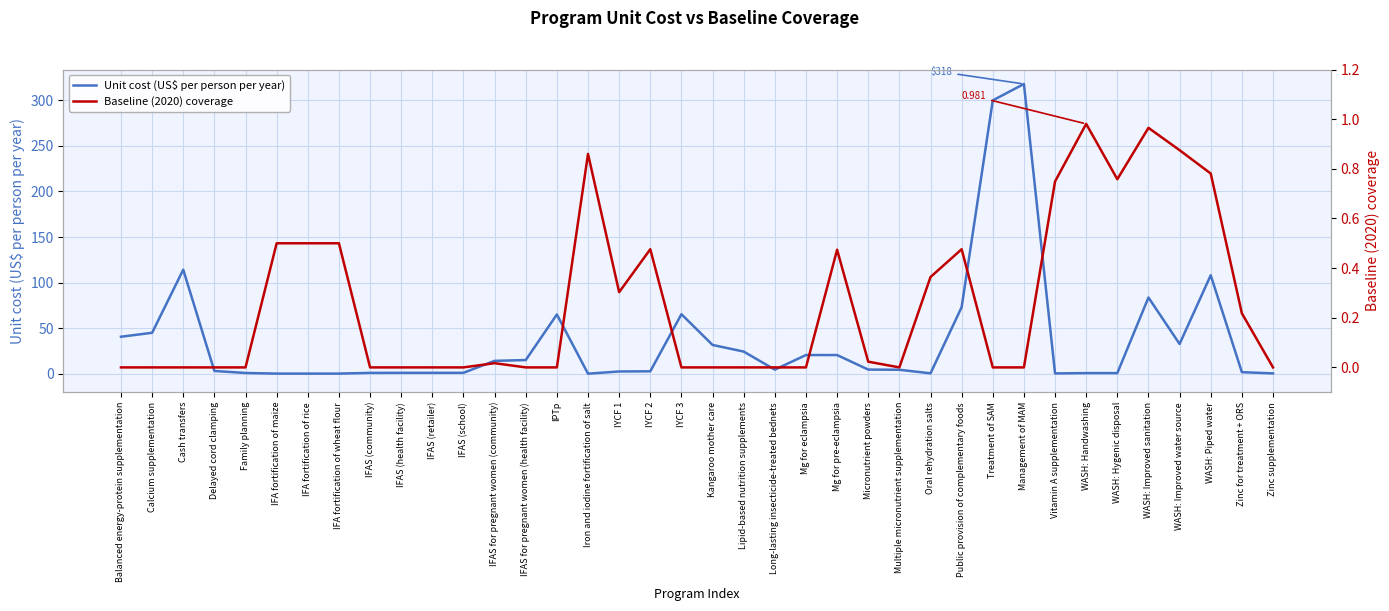

What are all the series names shown in the legend?

Unit cost (US$ per person per year), Baseline (2020) coverage